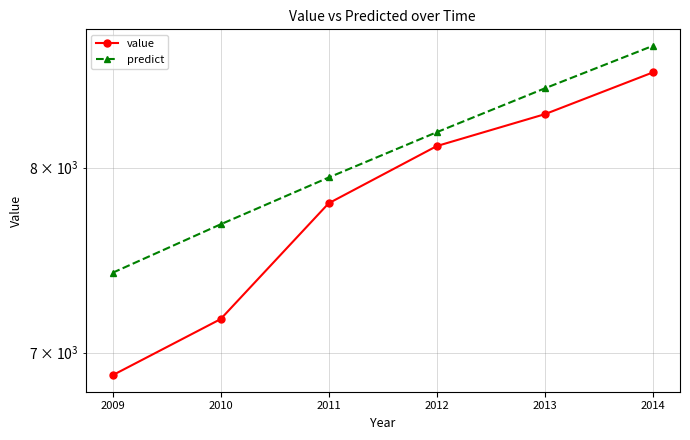

The value of predict at 2010 is 10647.8. True or false?

False